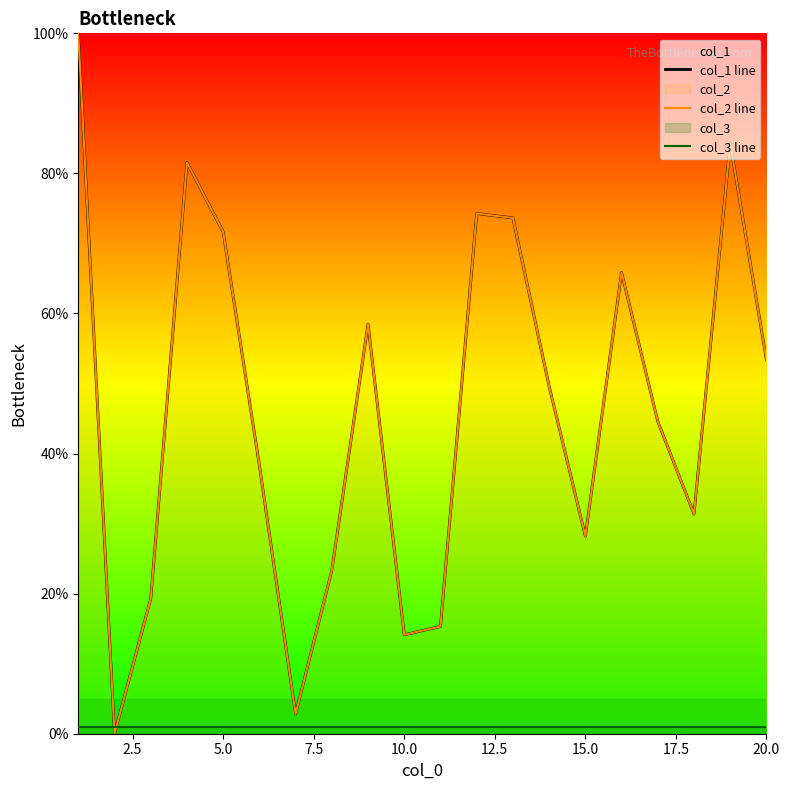

What are all the series names shown in the legend?

col_1 line, col_2 line, col_3 line